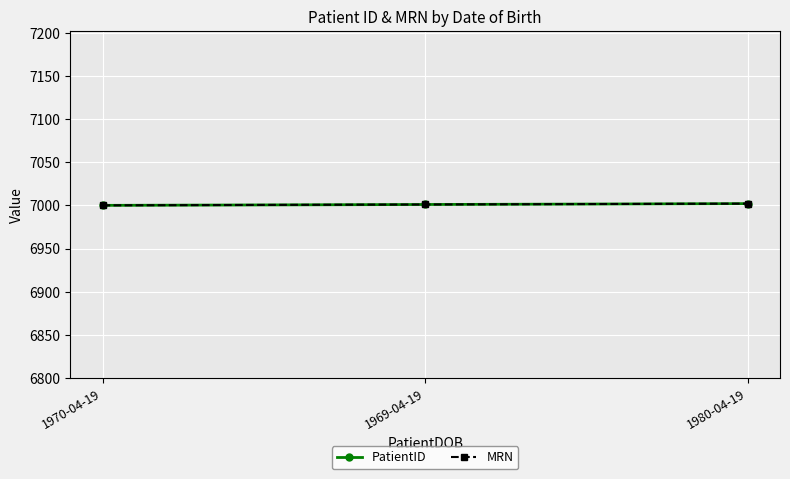

Does the chart have visible grid lines?

Yes